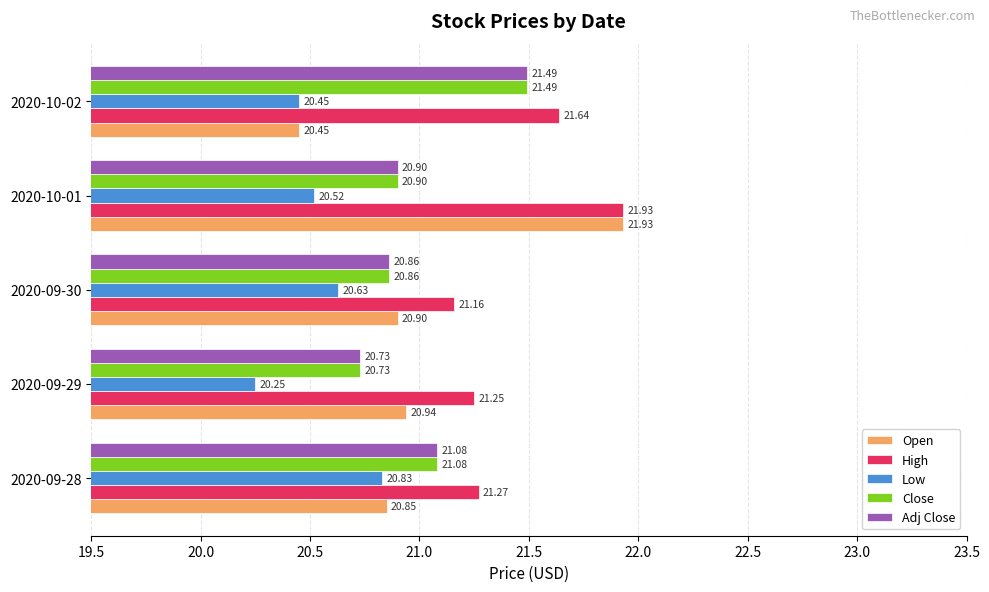

Between 2020-09-28 and 2020-09-29, which series saw the biggest shift?

Low